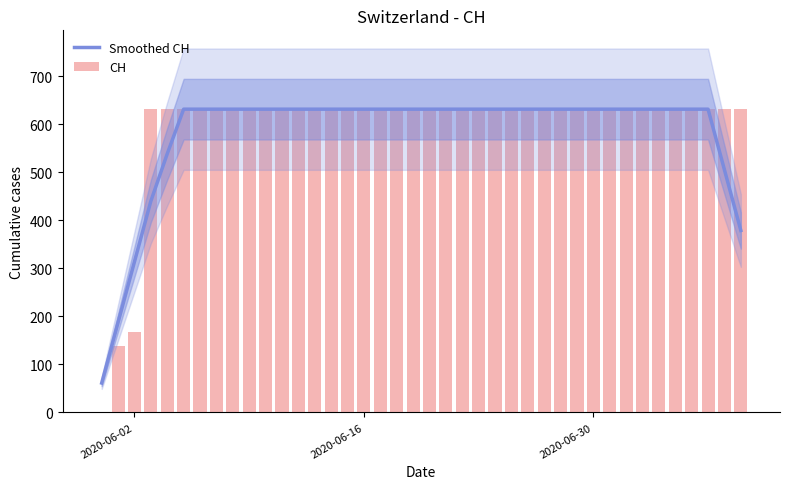

What is the lowest value of the Smoothed CH series?

61.2